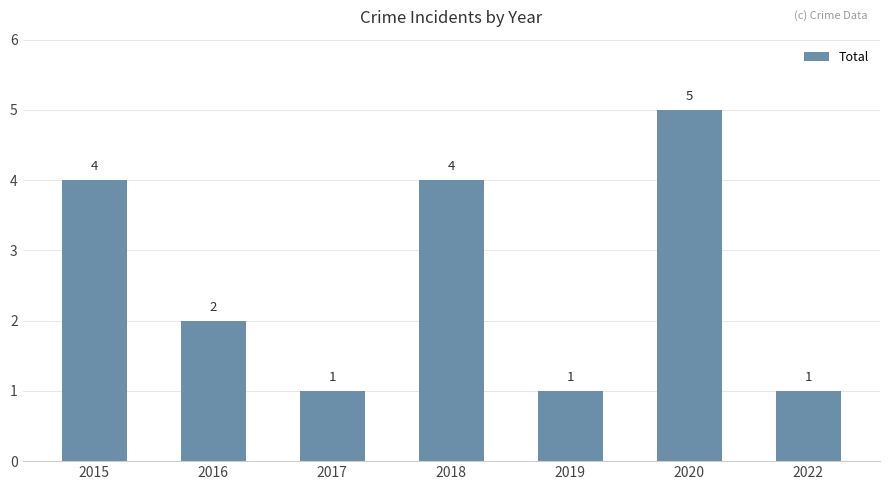

Which category has the highest value across all series?

2020